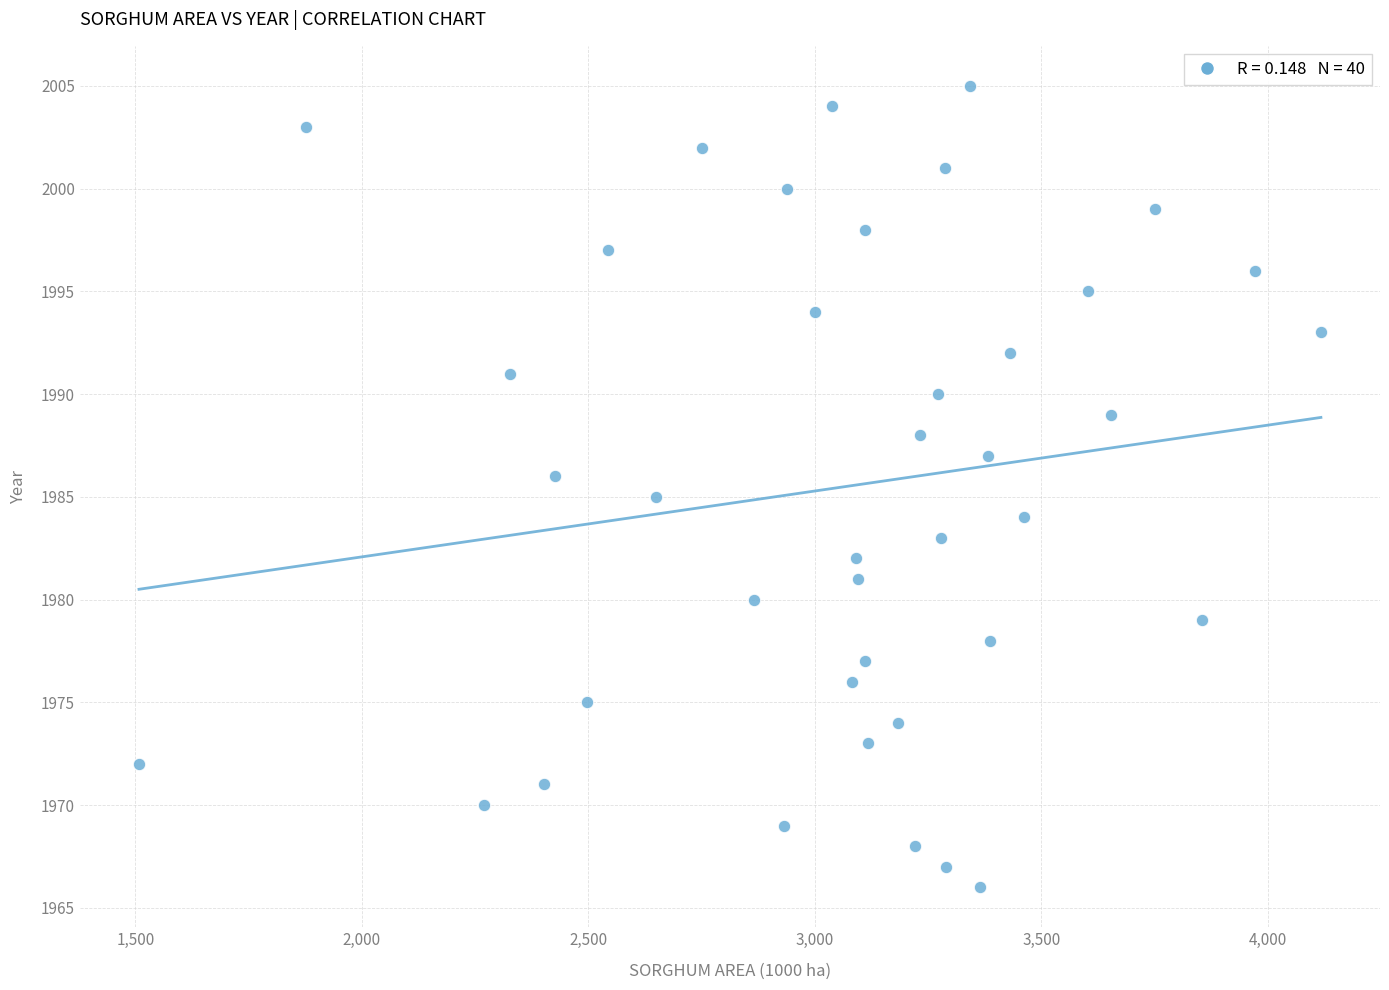

What is the range of Y values (max minus min)?

39